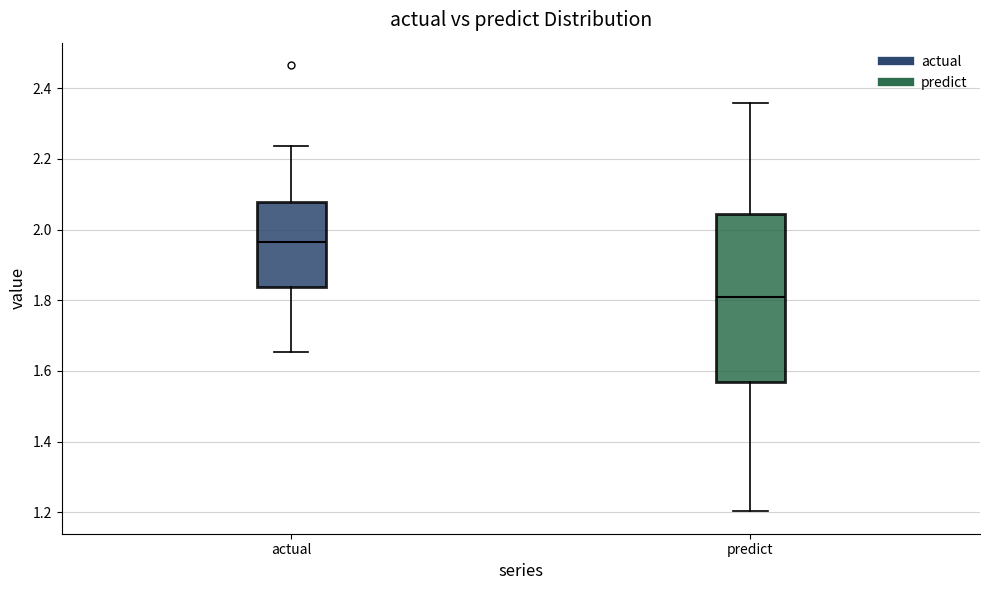

Comparing the boxes themselves (not the whiskers), which one is the tallest?

predict